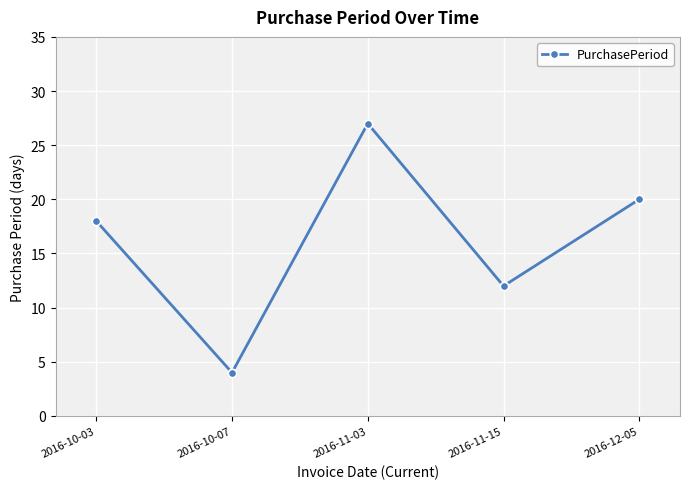

Between 2016-12-05 and 2016-11-15, which is larger?

2016-12-05